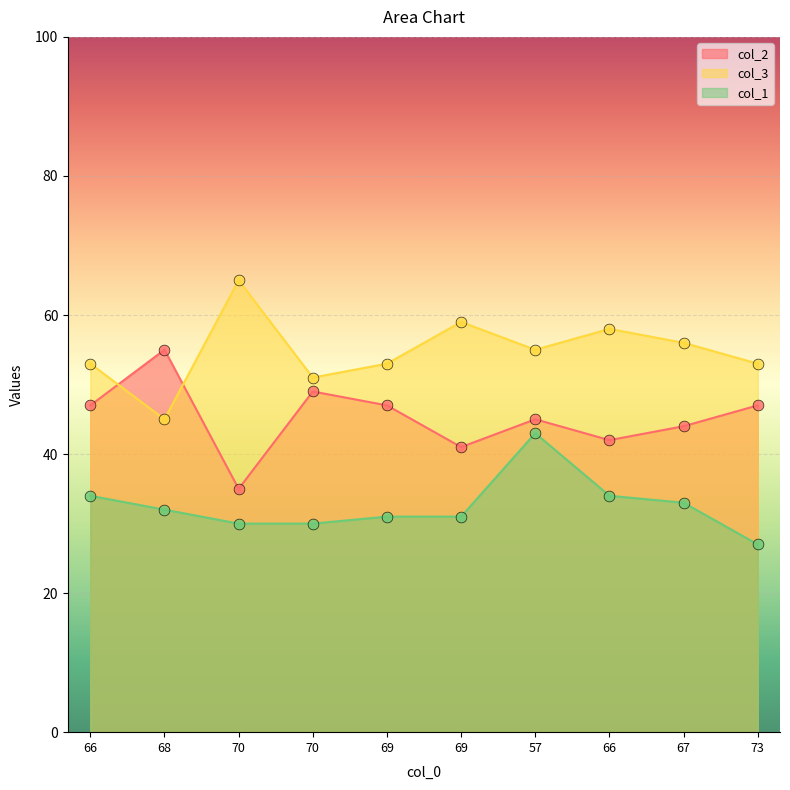

What are all the series names shown in the legend?

col_2, col_3, col_1